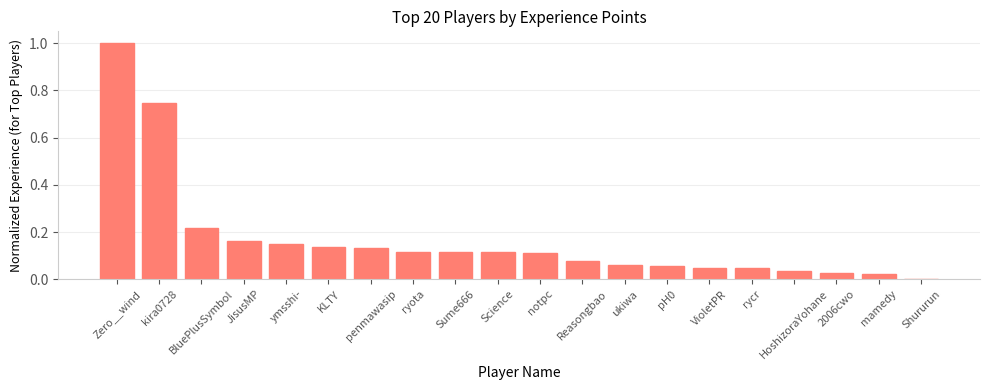

At which category does the chart reach its peak across all series?

Zero__wind